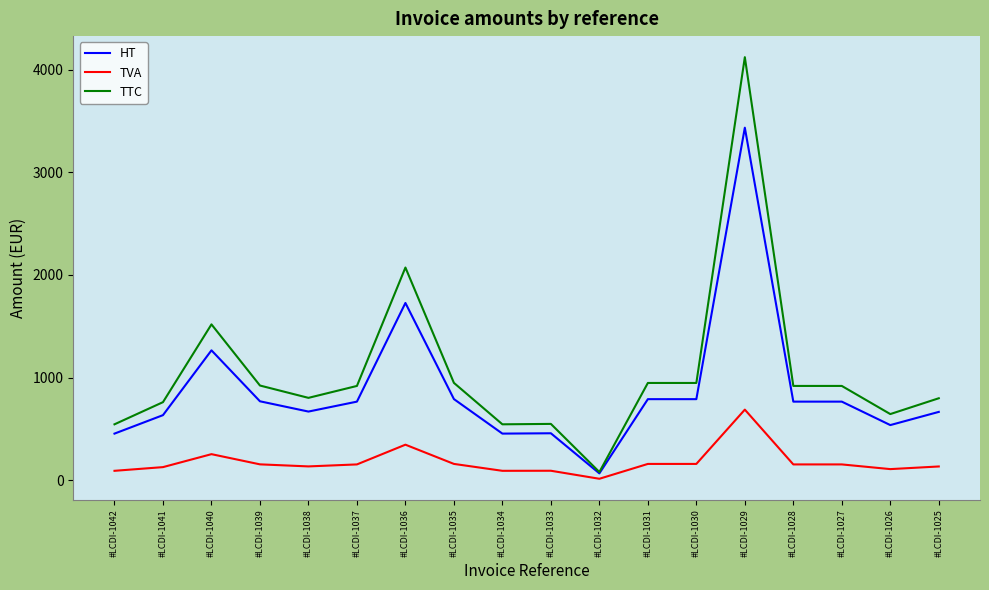

List the series in order of their peak value, lowest first.

TVA, HT, TTC